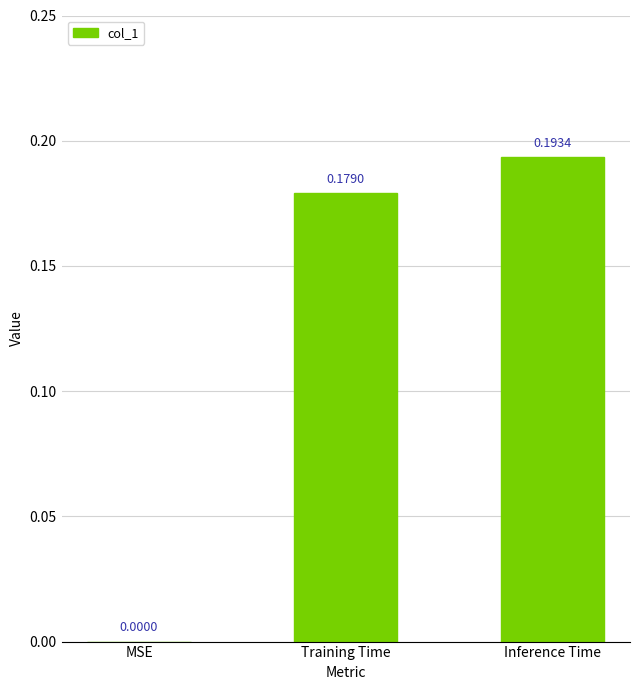

What is the change in value from MSE to Training Time?

+0.2